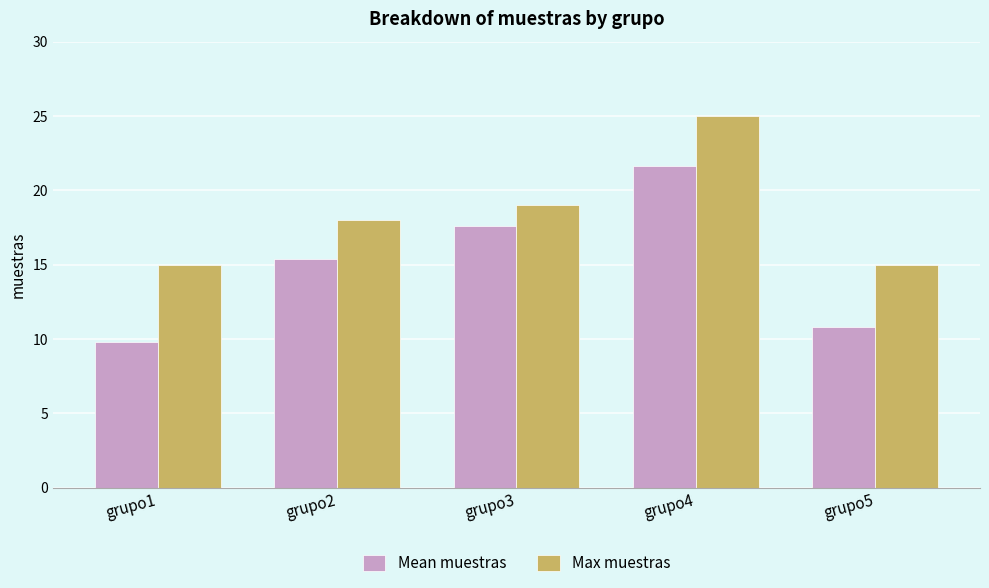

What are all the series names shown in the legend?

Mean muestras, Max muestras